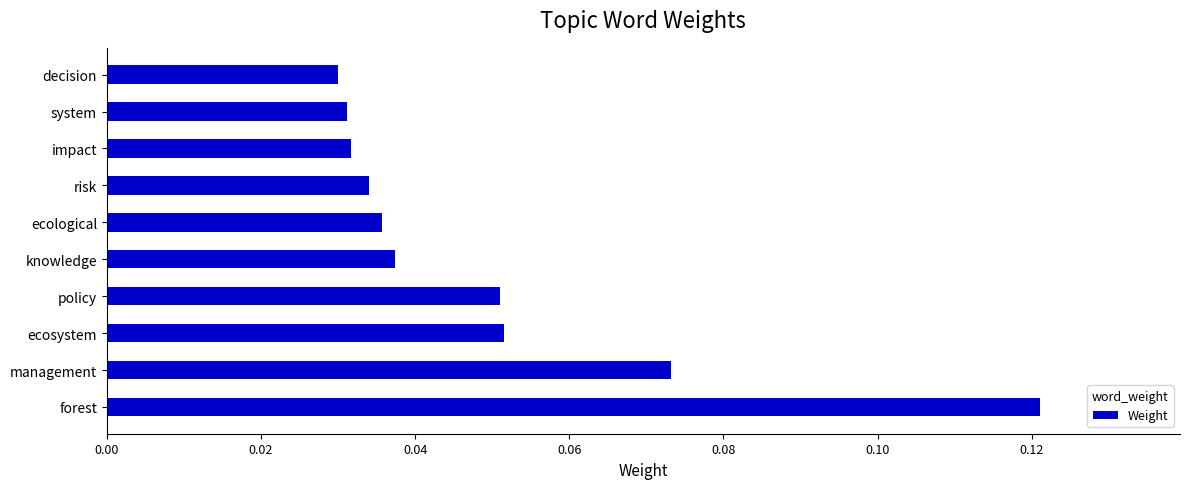

Is it true that the value at ecosystem is 0.0?

False